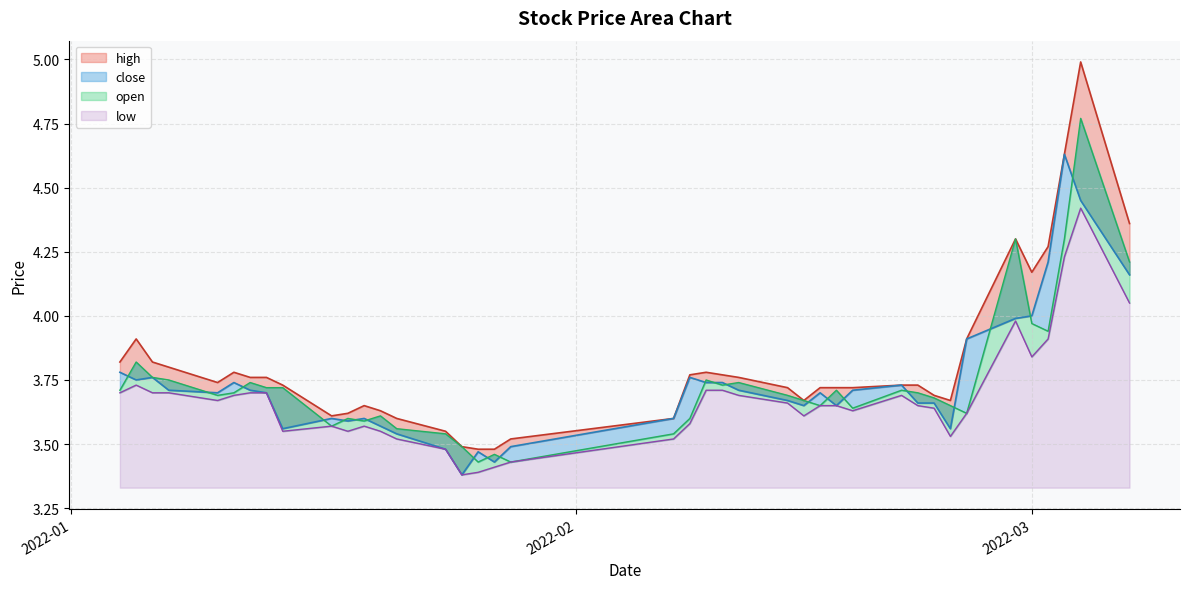

Which series has the largest total across all categories?

high